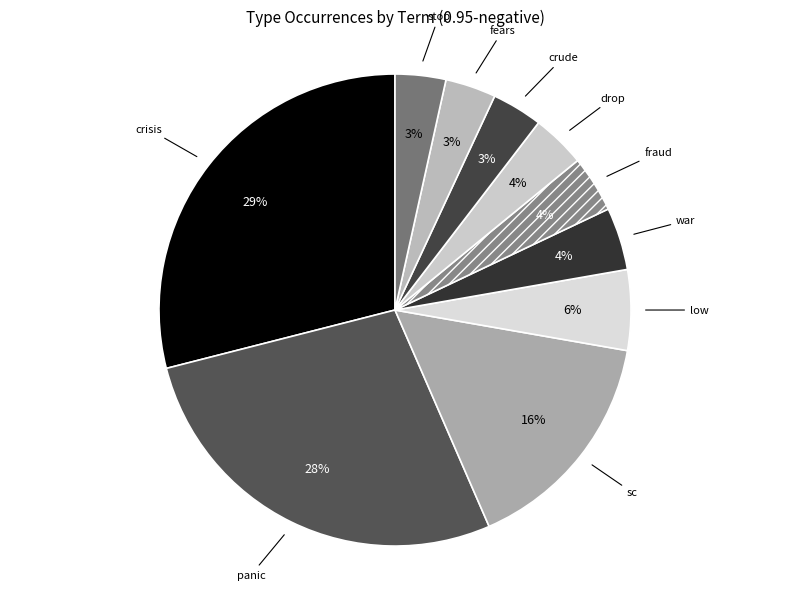

The fraud slice represents 4% of the pie. True or false?

True